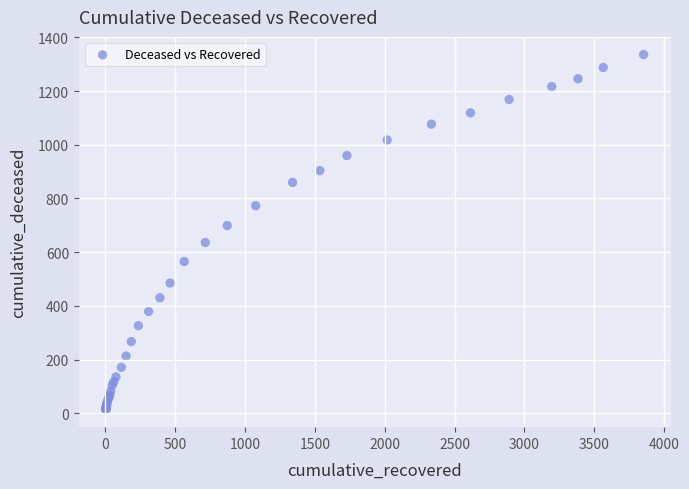

What Y value in the scatter plot is closest to 675?

699